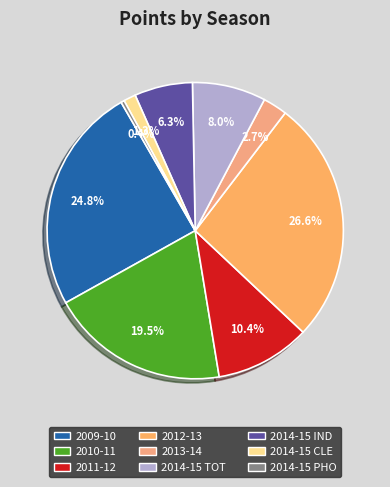

Which has a higher value, 2014-15 CLE or 2012-13?

2012-13